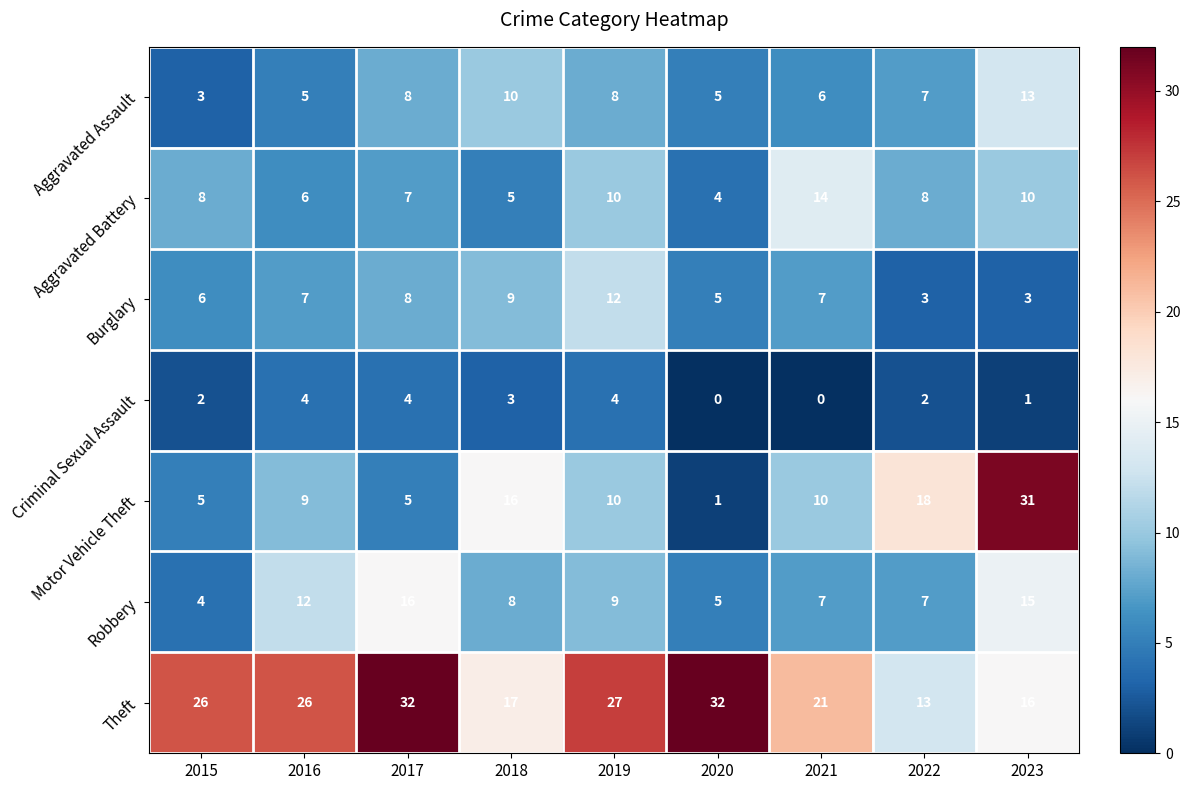

Where does the Aggravated Assault series first go above 7?

2017